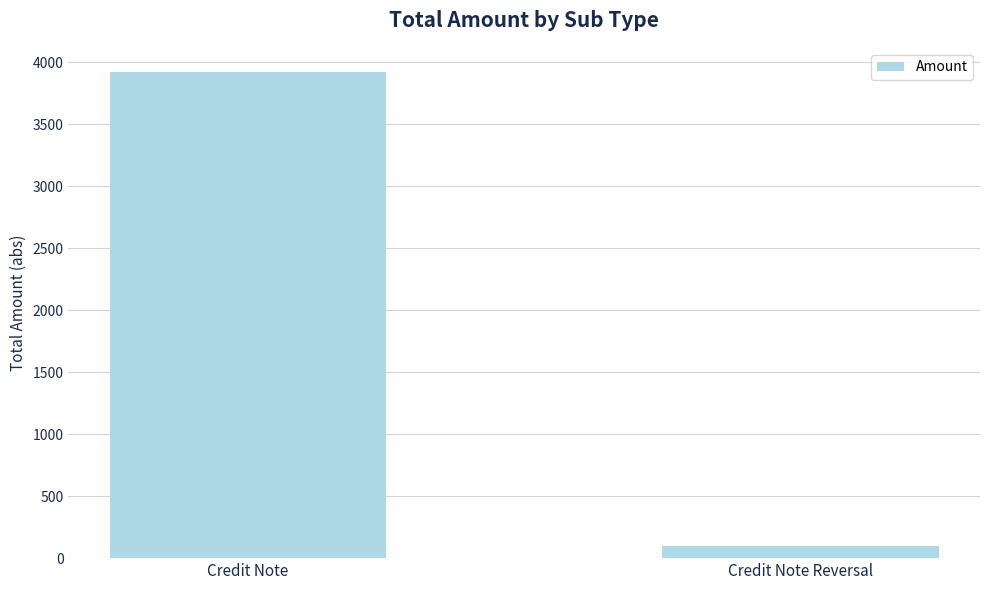

What is the label of the 1st bar from the right?

Credit Note Reversal